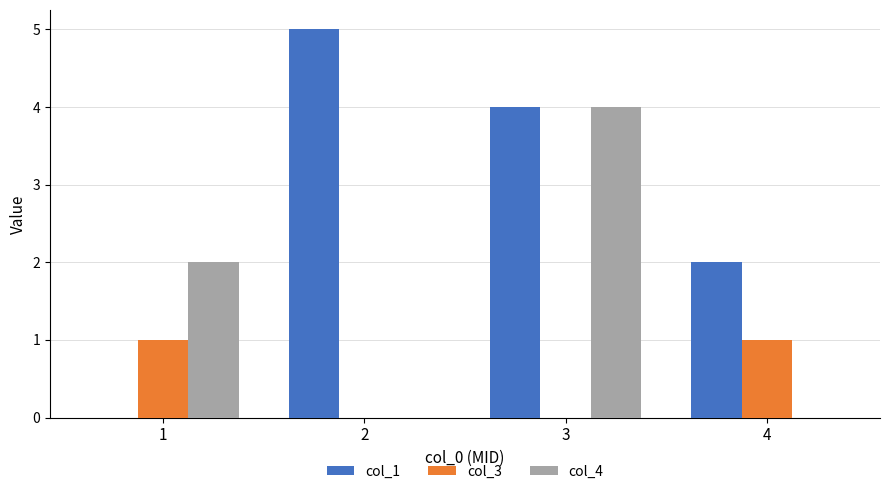

The value of col_1 at 3 is 1. True or false?

False